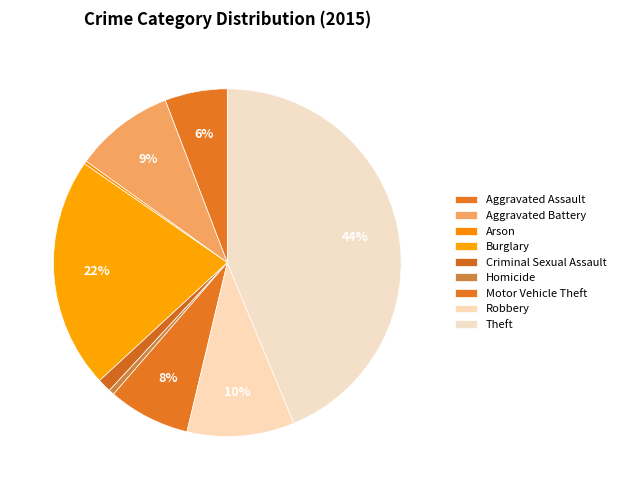

Between Criminal Sexual Assault and Burglary, which is larger?

Burglary